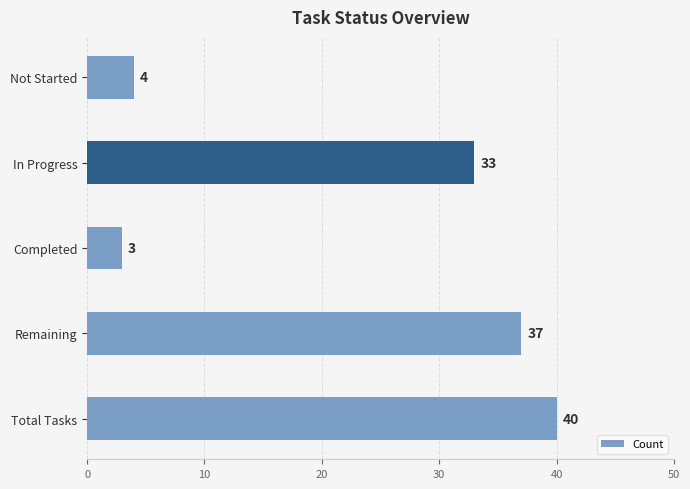

How many values are below 33?

2